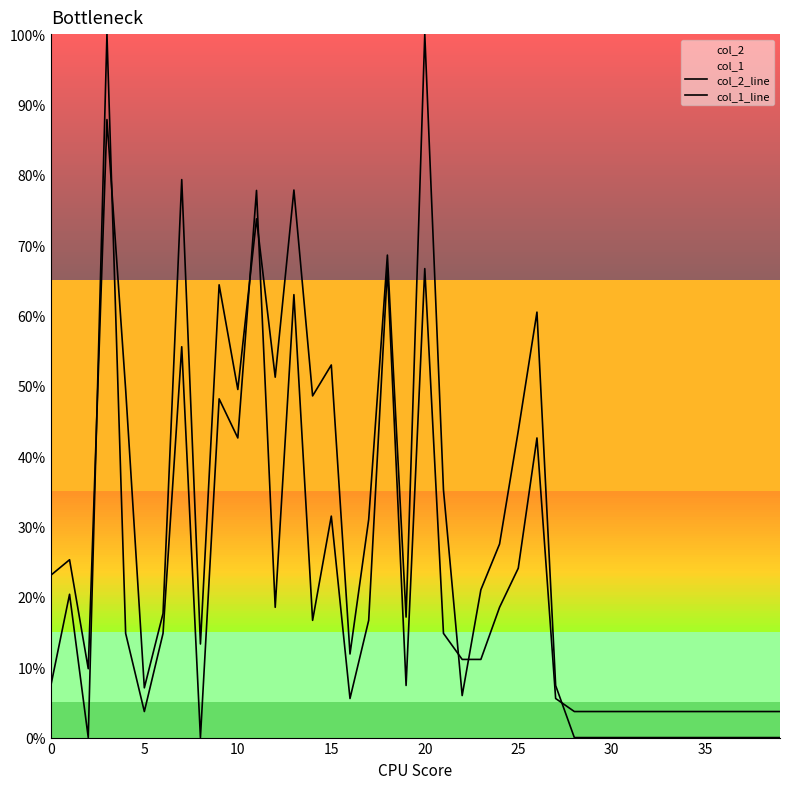

What is the difference between the maximum and minimum values in the col_1_line series?

1.0